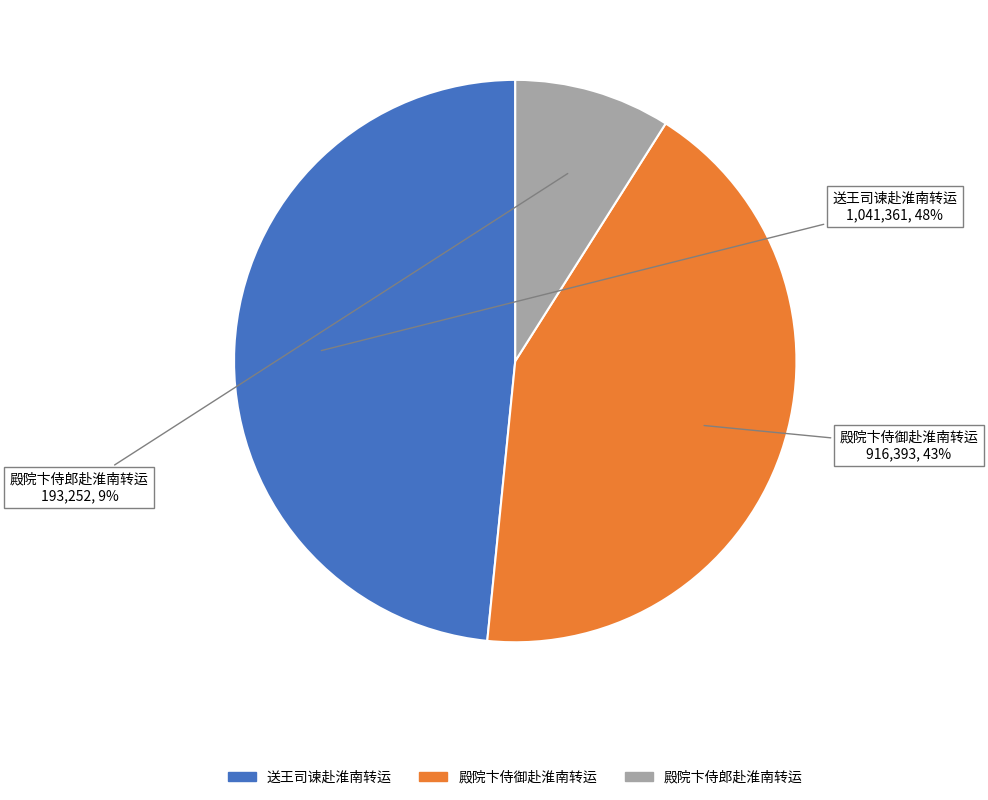

Is the sum of 殿院卞侍郎赴淮南转运 and 殿院卞侍御赴淮南转运 greater than half?

Yes